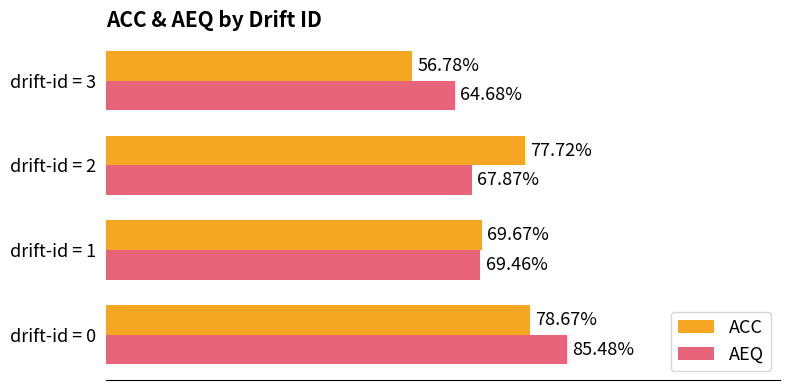

What are all the series names shown in the legend?

ACC, AEQ